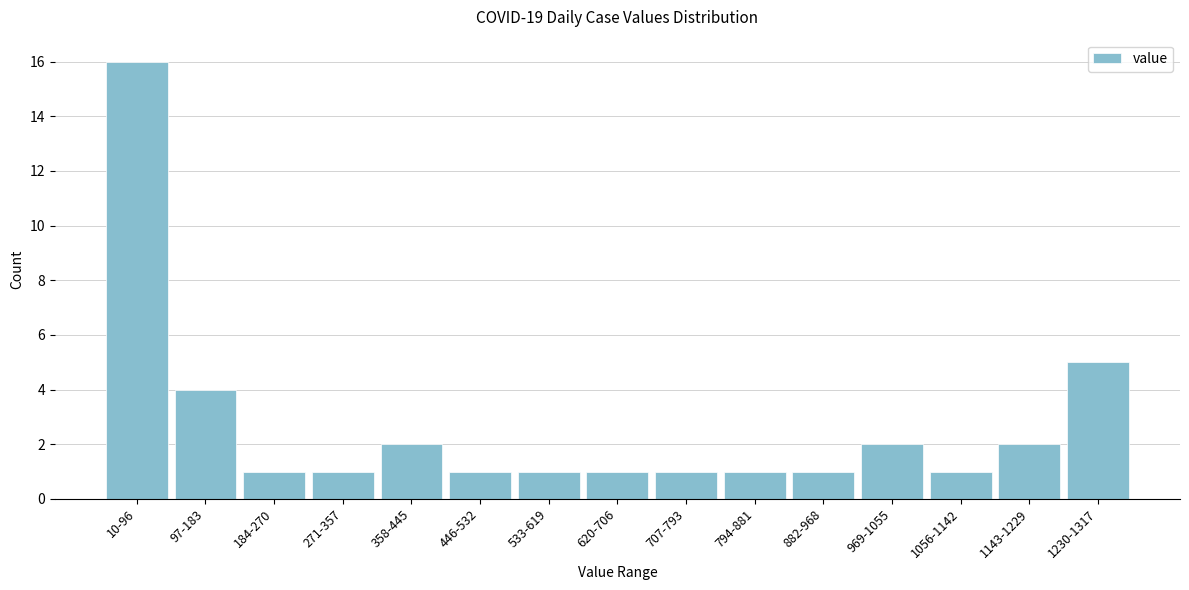

Reading right to left, extract all data points from this chart.

1230-1317=5	1143-1229=2	1056-1142=1	969-1055=2	882-968=1	794-881=1	707-793=1	620-706=1	533-619=1	446-532=1	358-445=2	271-357=1	184-270=1	97-183=4	10-96=16